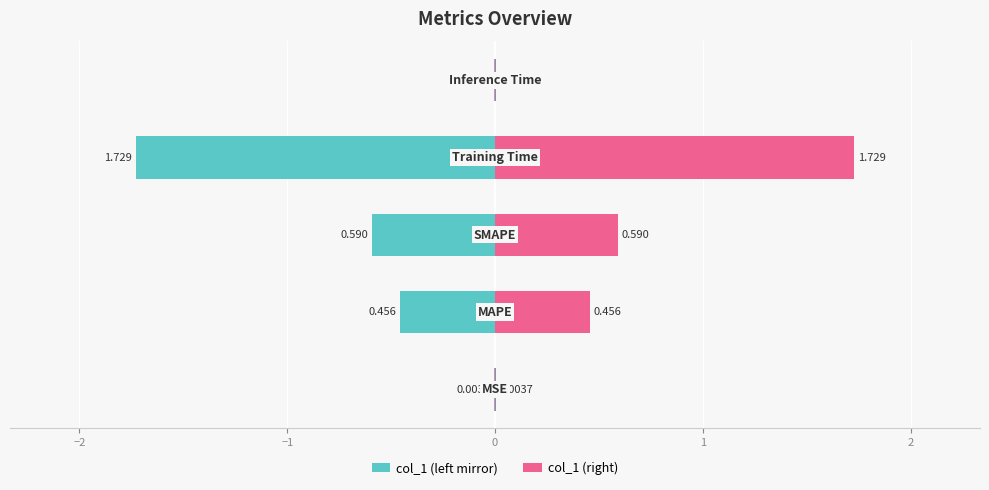

What is the lowest value of the col_1 (left mirror) series?

-1.7